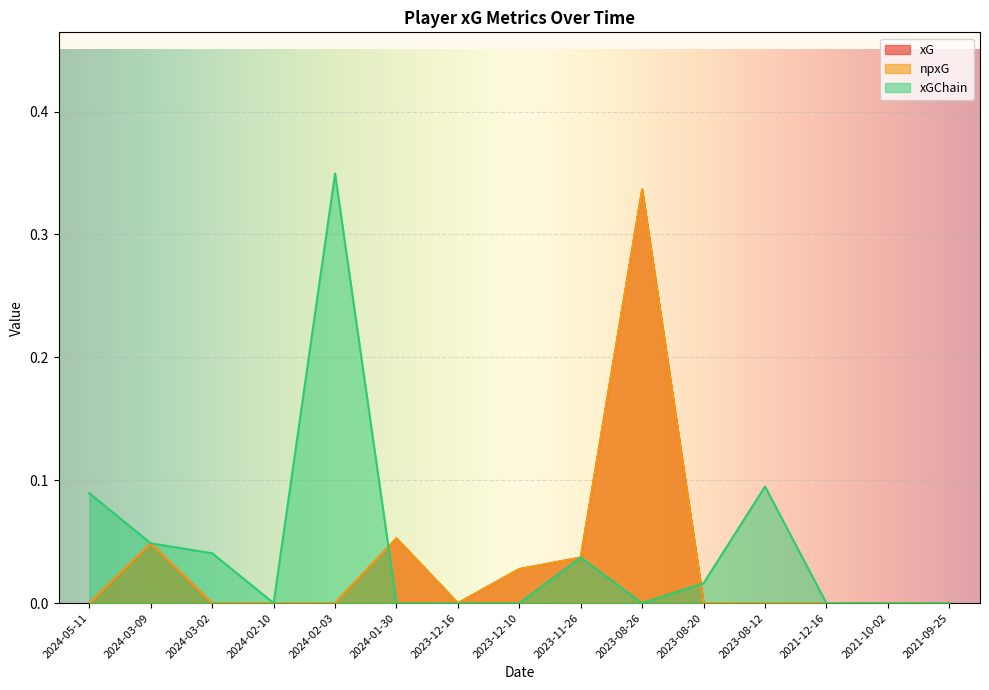

Is it true that xG equals 0.2 at 2021-09-25?

False